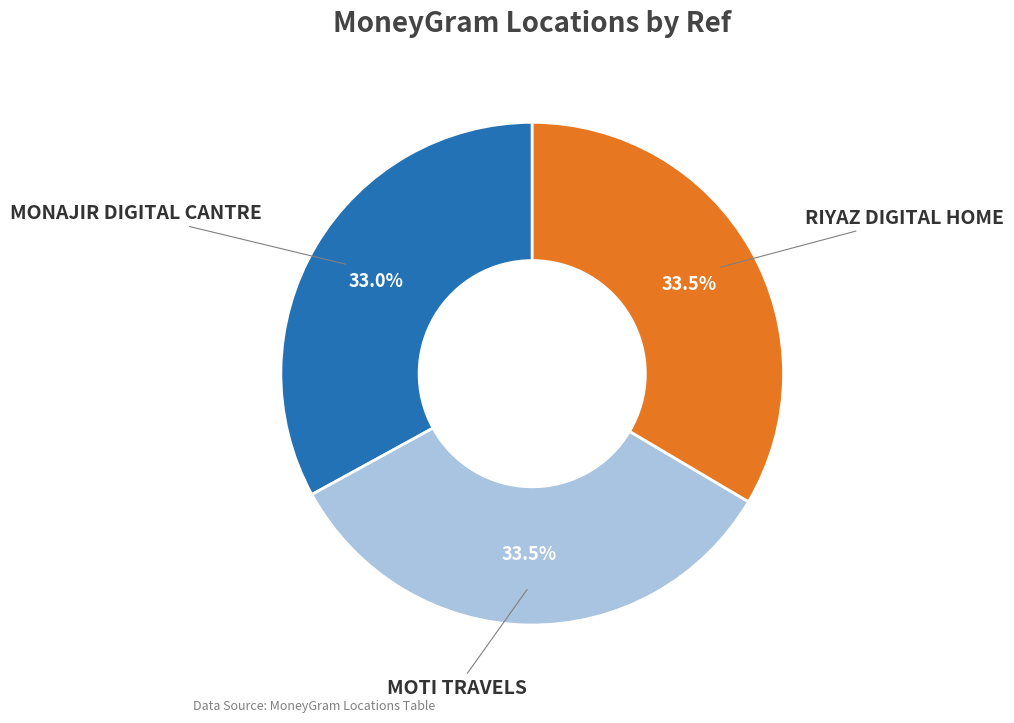

Is there a majority slice in this chart?

No